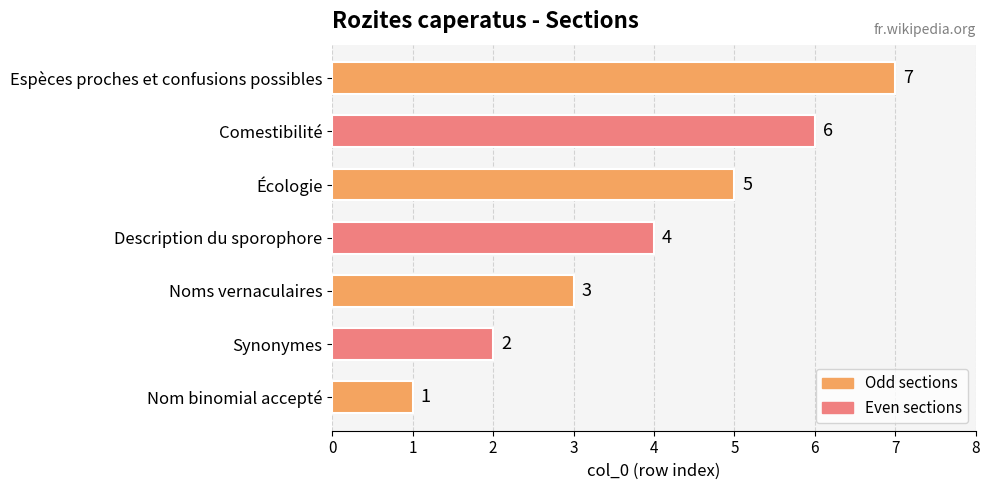

Where is the data nearest to the value 4?

Description du sporophore